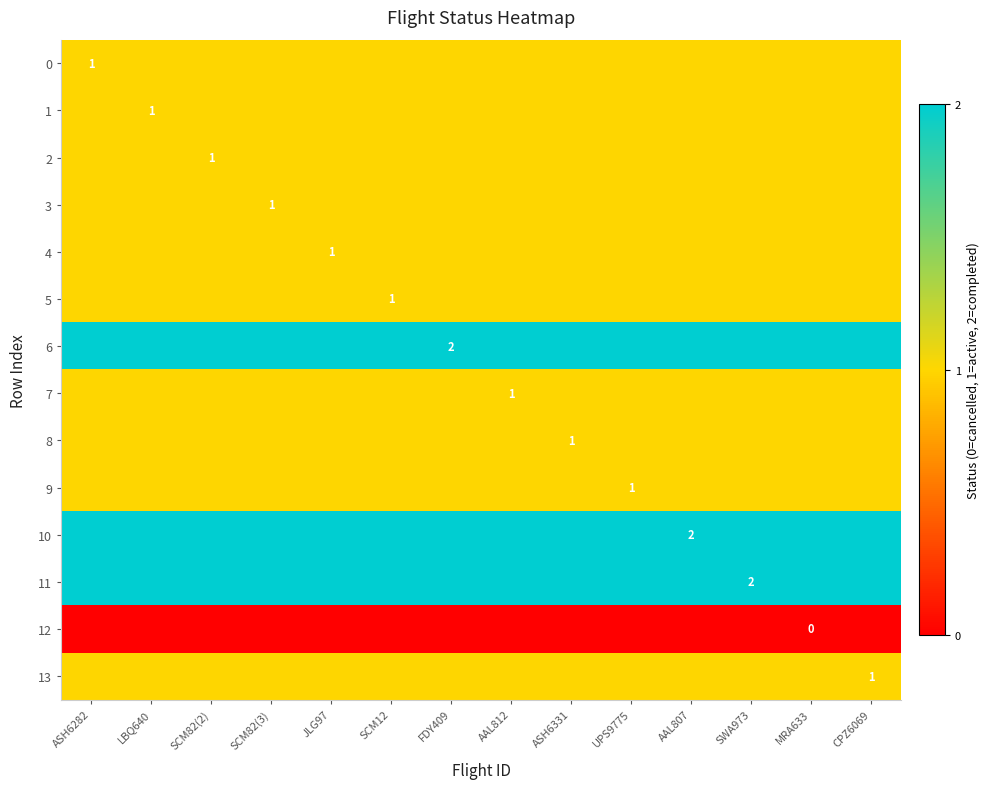

The value of 2 at SCM82(2) is 1. True or false?

True